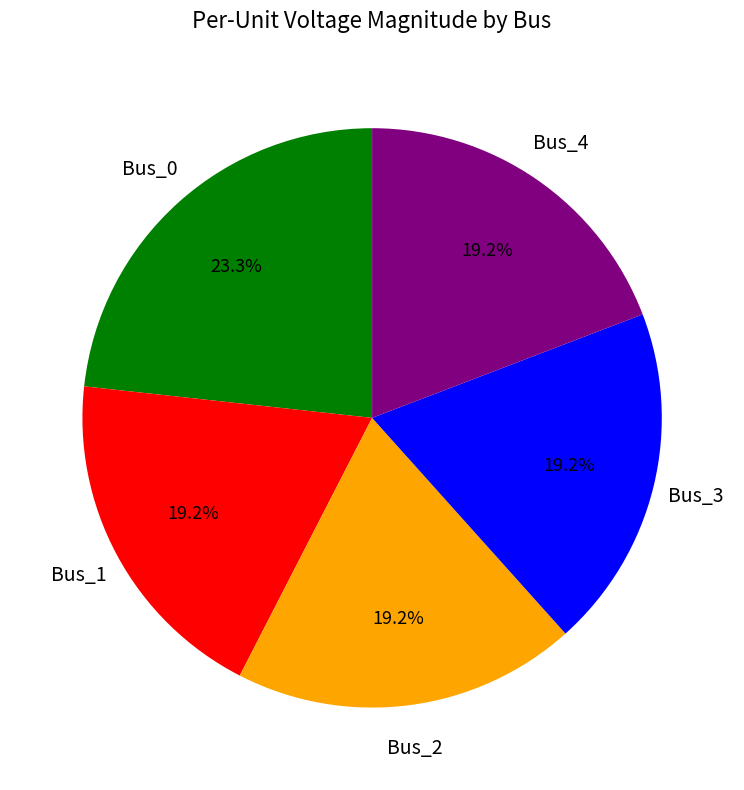

How many segments does this pie chart have?

5